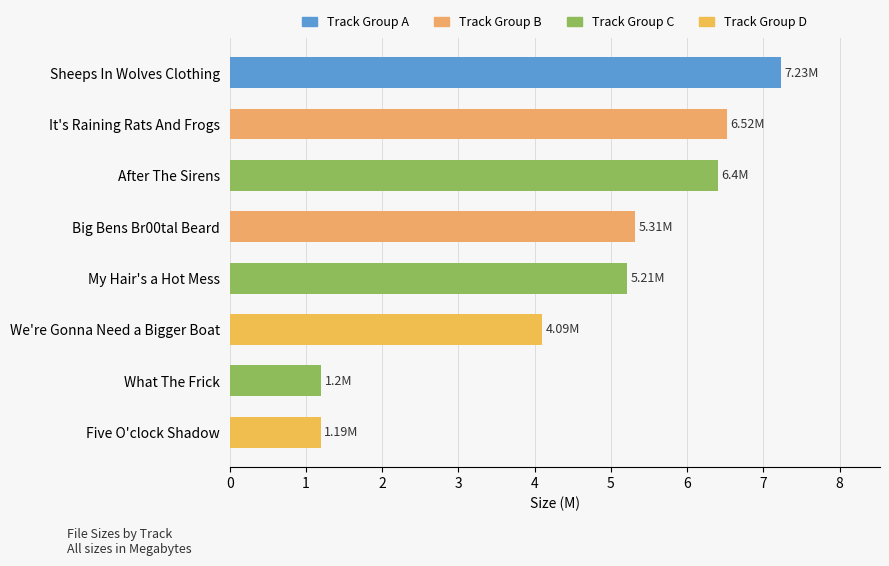

What is the sum of the values at It's Raining Rats And Frogs and Big Bens Br00tal Beard?

11.8